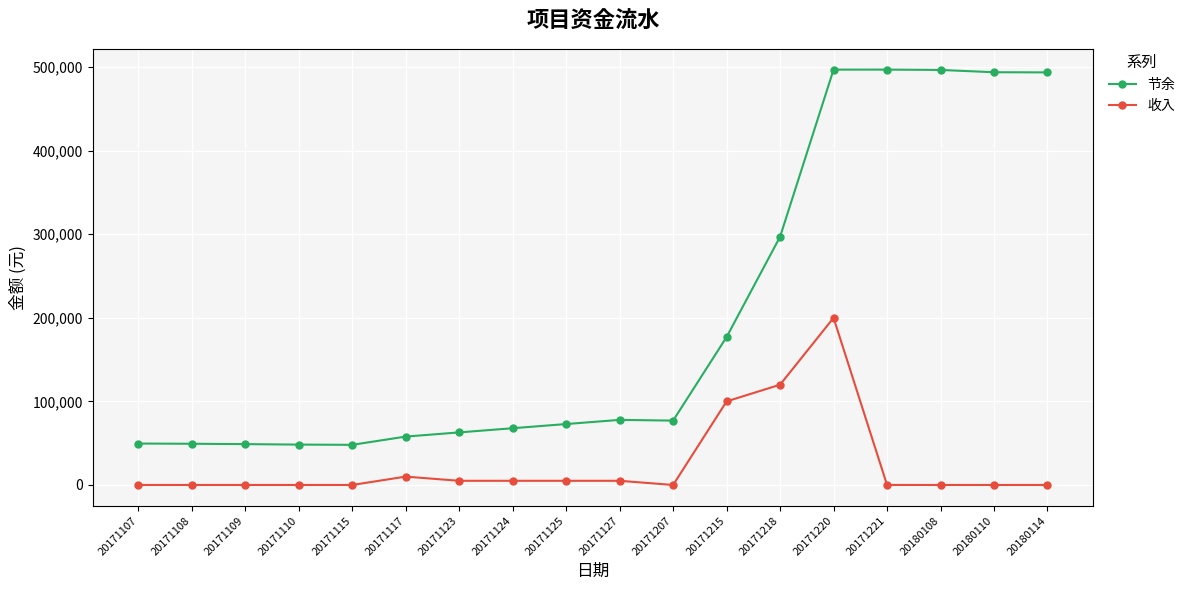

How many data points in 收入 are less than 29?

9